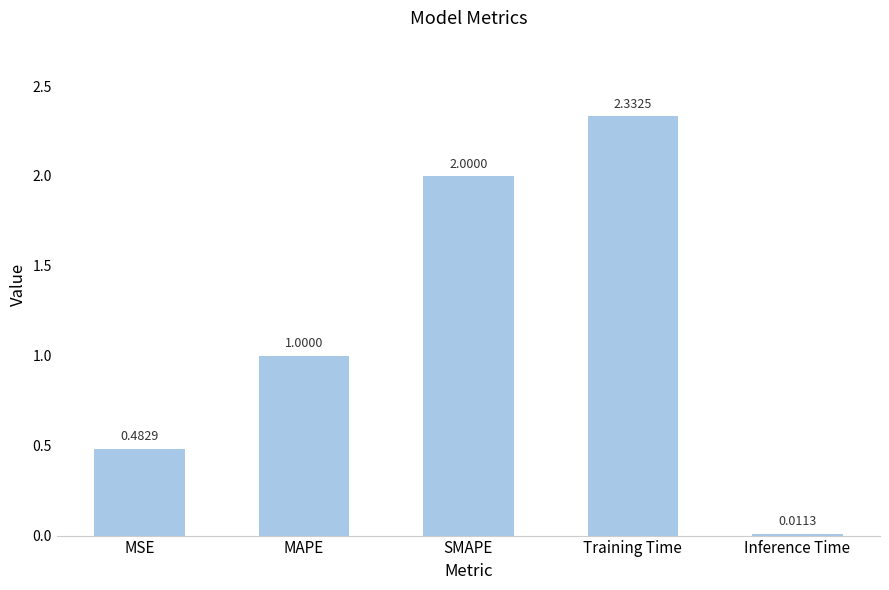

How many data points are less than 1?

2